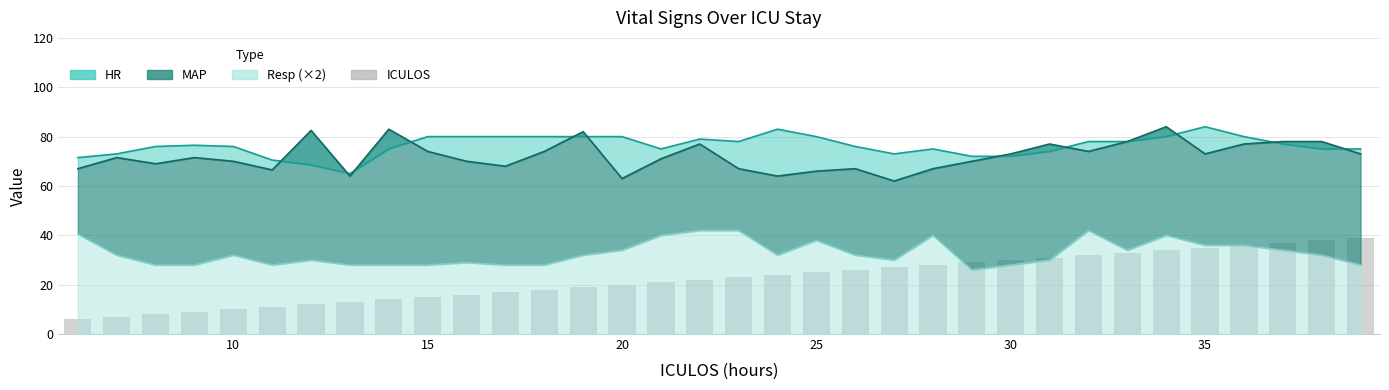

Reading left to right, what are all the values shown in this chart?

6	7	8	9	10	11	12	13	14	15	16	17	18	19	20	21	22	23	24	25	26	27	28	29	30	31	32	33	34	35	36	37	38	39